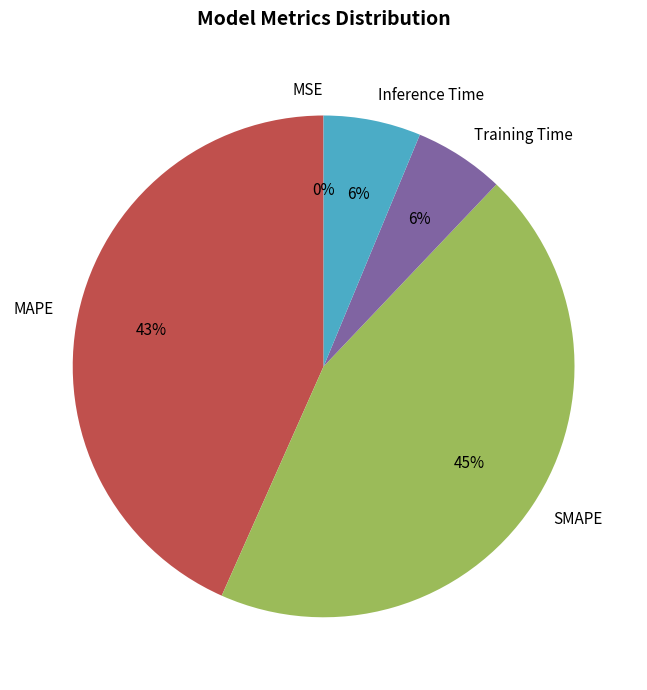

Between MAPE and SMAPE, which is larger?

SMAPE